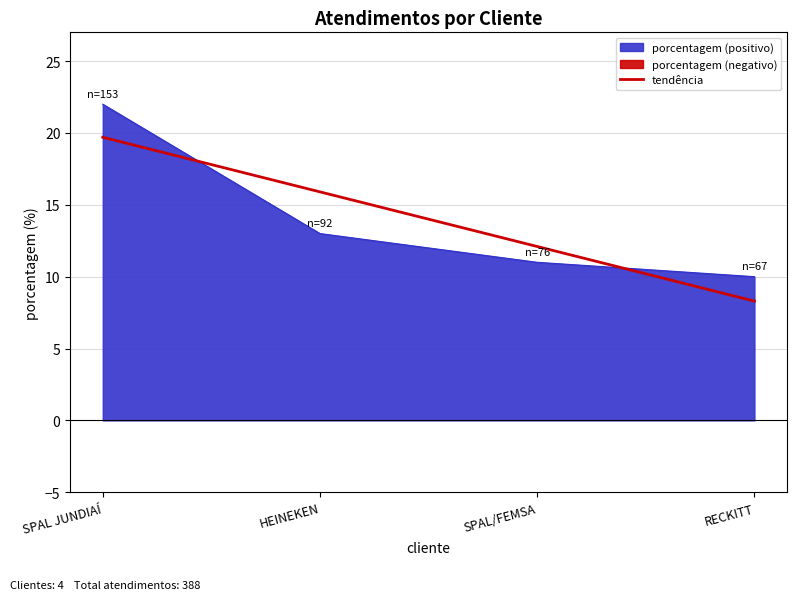

The porcentagem (positivo) series shows 13.0 at HEINEKEN. True or false?

True